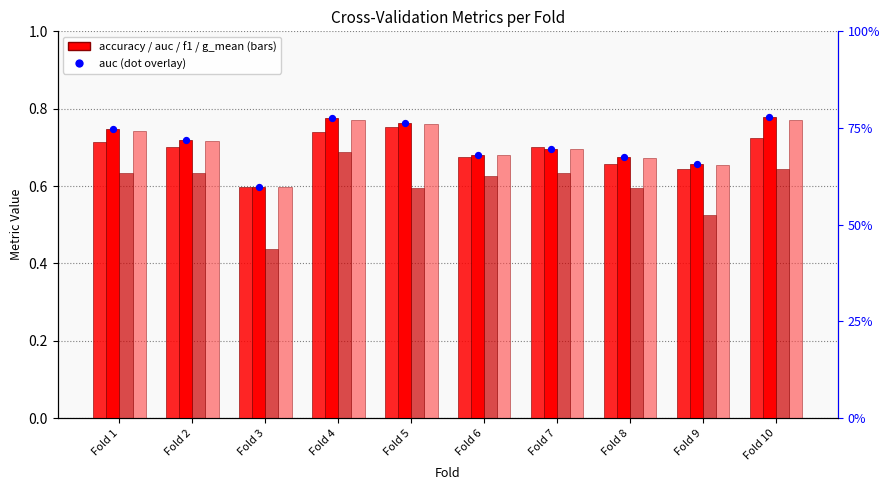

At which category is the sum across all series the highest?

Fold 4